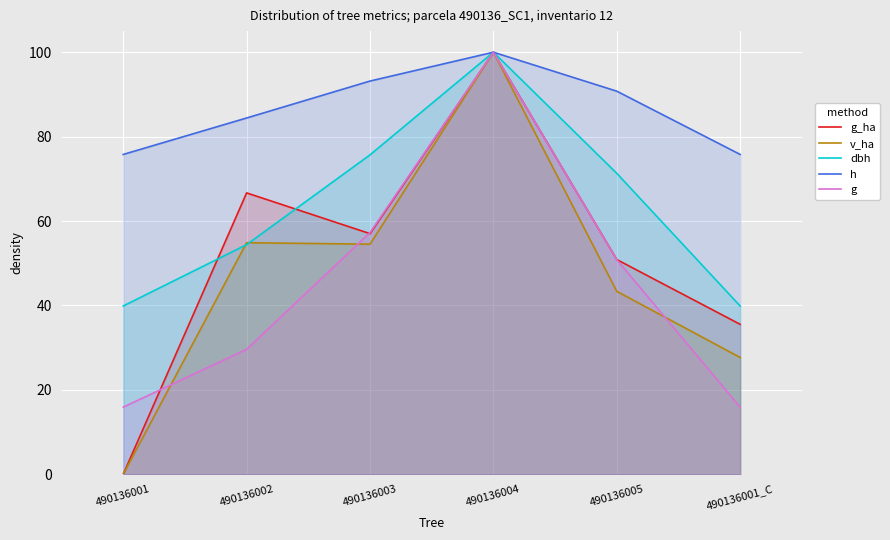

What is the total value across all series at 490136004?

500.0